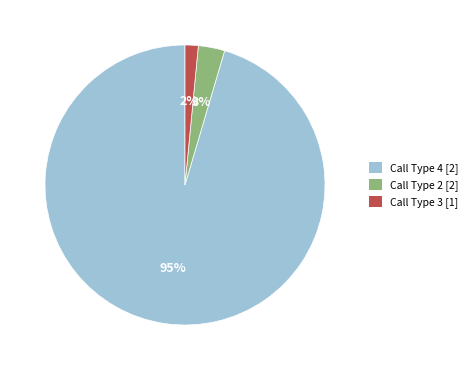

Which has a higher value, Call Type 2 [2] or Call Type 4 [2]?

Call Type 4 [2]